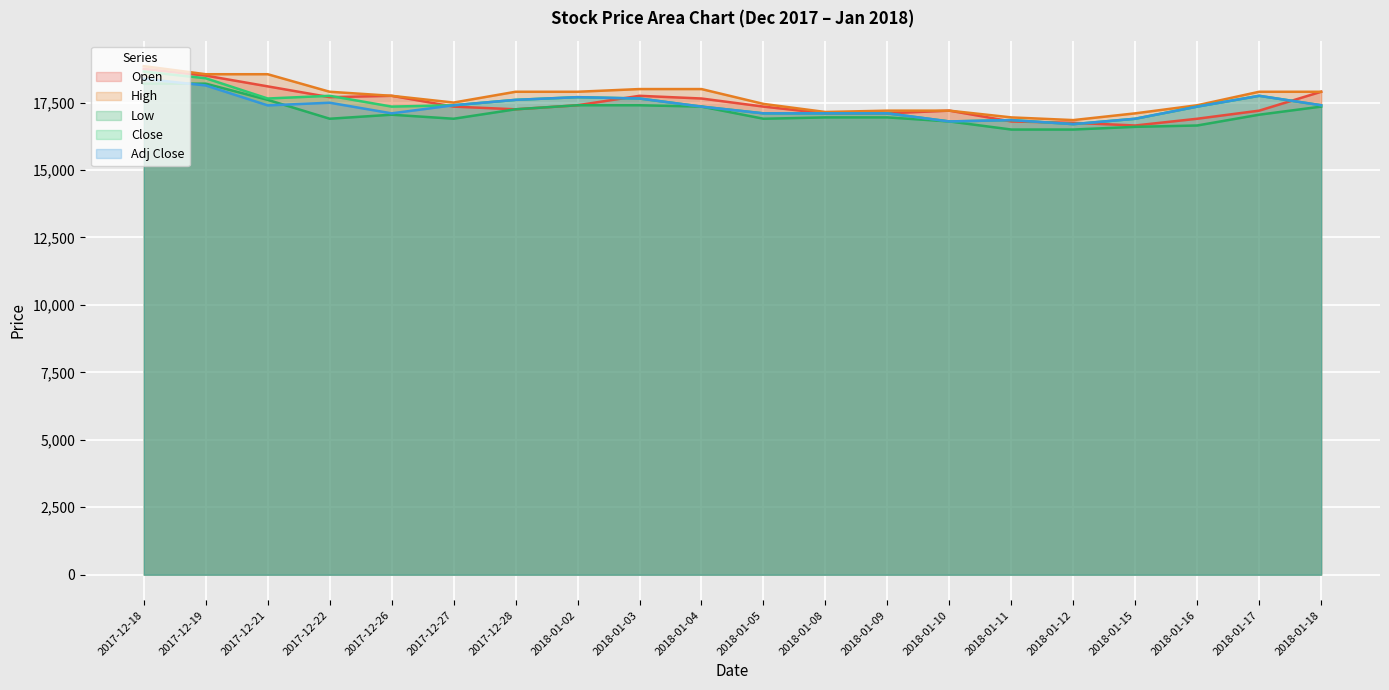

In Open, how many points are higher than both neighbors (excluding endpoints)?

3